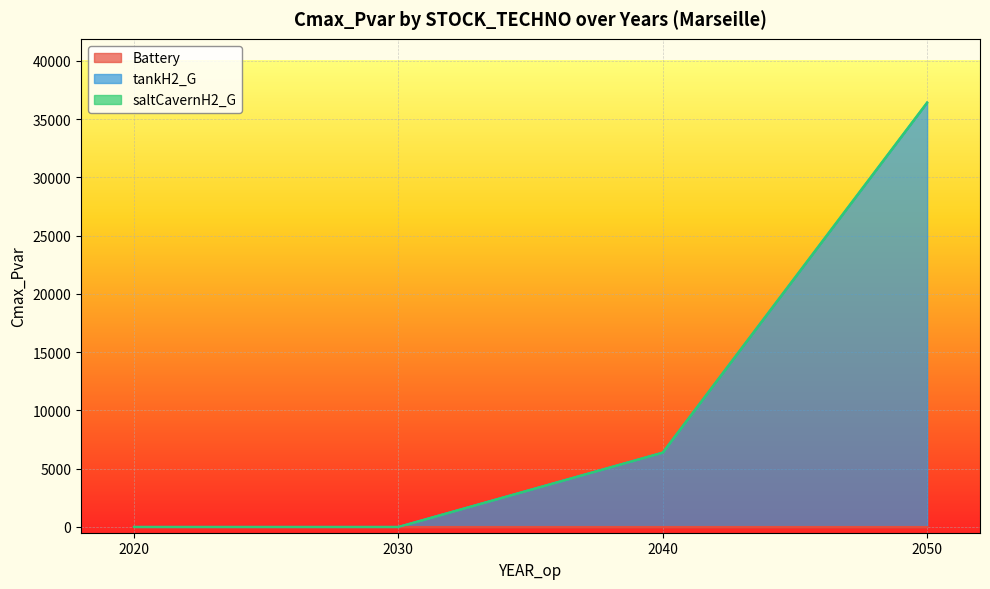

At how many categories does at least one series exceed 17650?

1